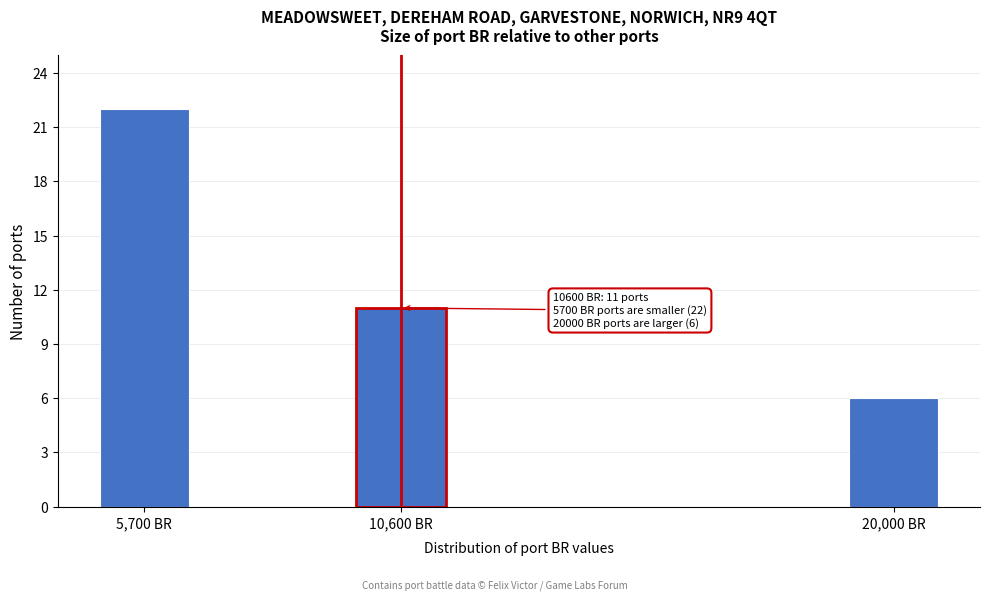

Reading left to right, extract all data points from this chart.

5,700 BR=22	10,600 BR=11	20,000 BR=6